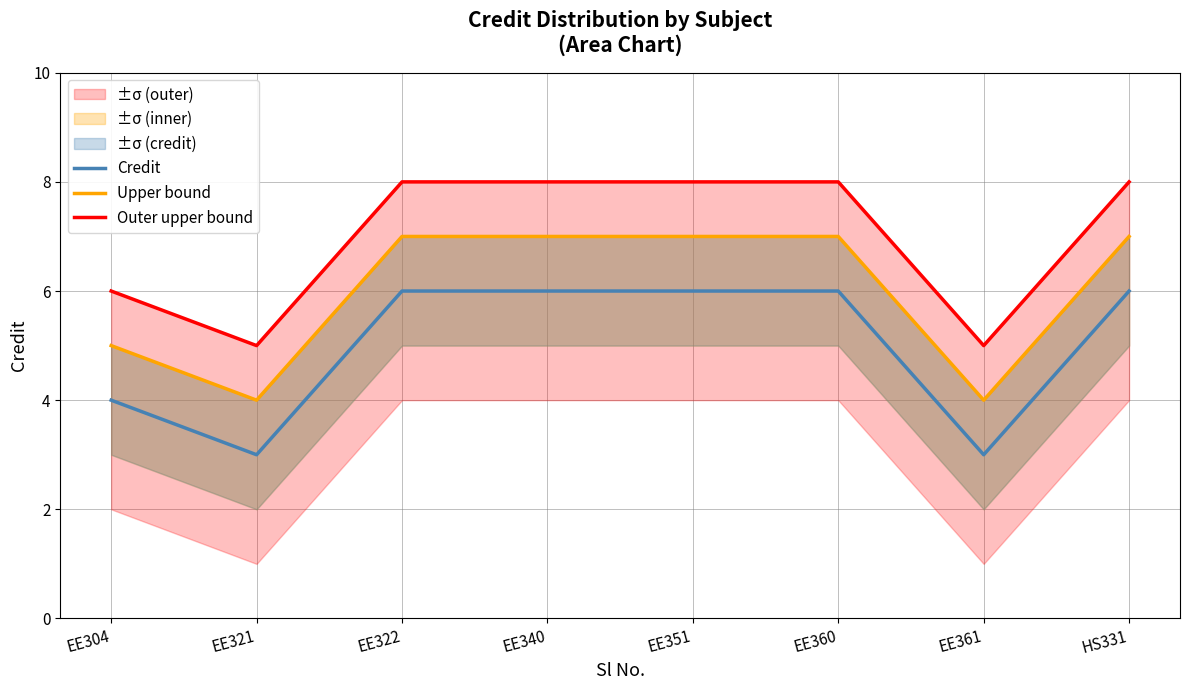

Is the value of Credit at EE360 greater than the value of Outer upper bound at EE304?

No